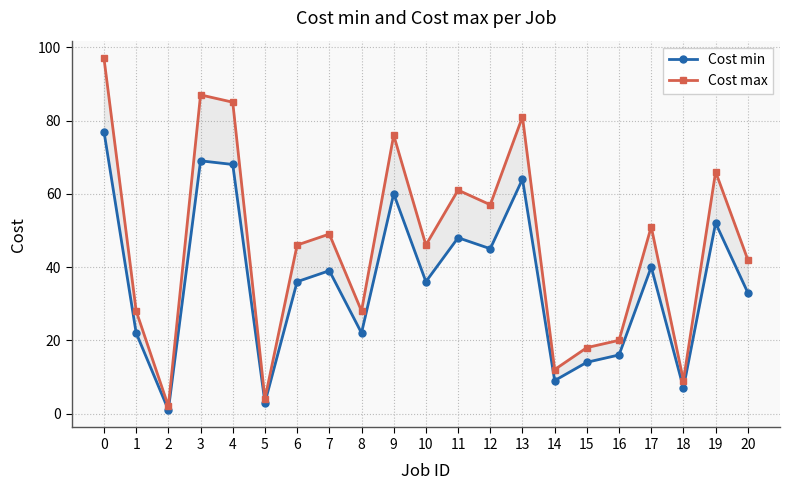

At which label is Cost max closest to 49?

7